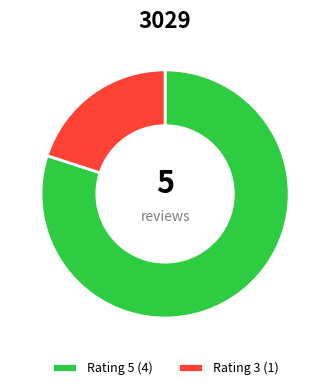

Count the number of slices in the pie.

2